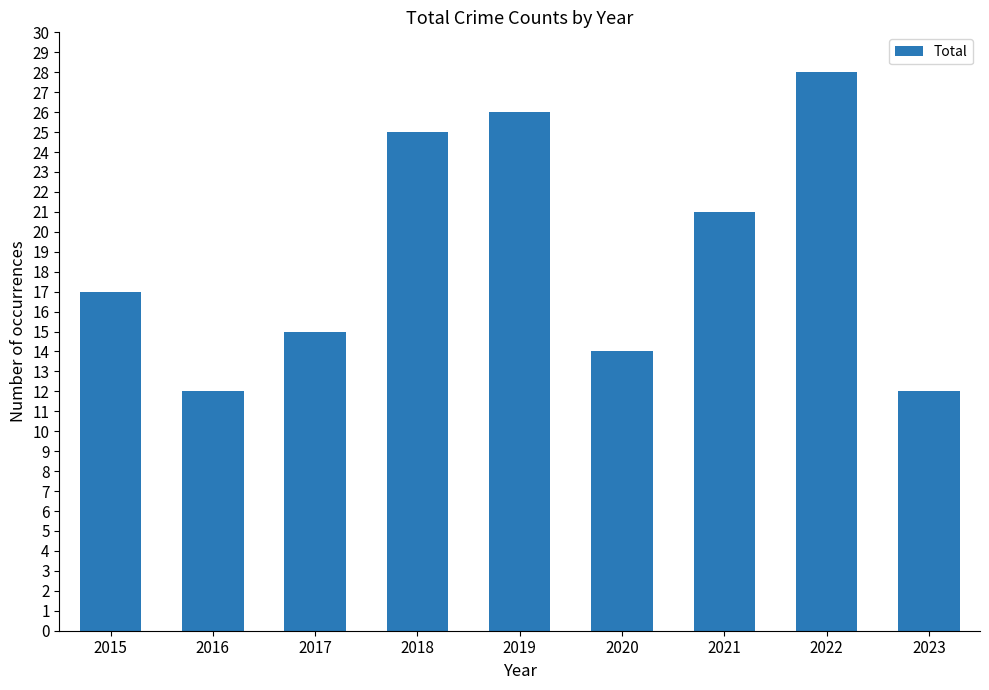

What is the sum of all values?

170